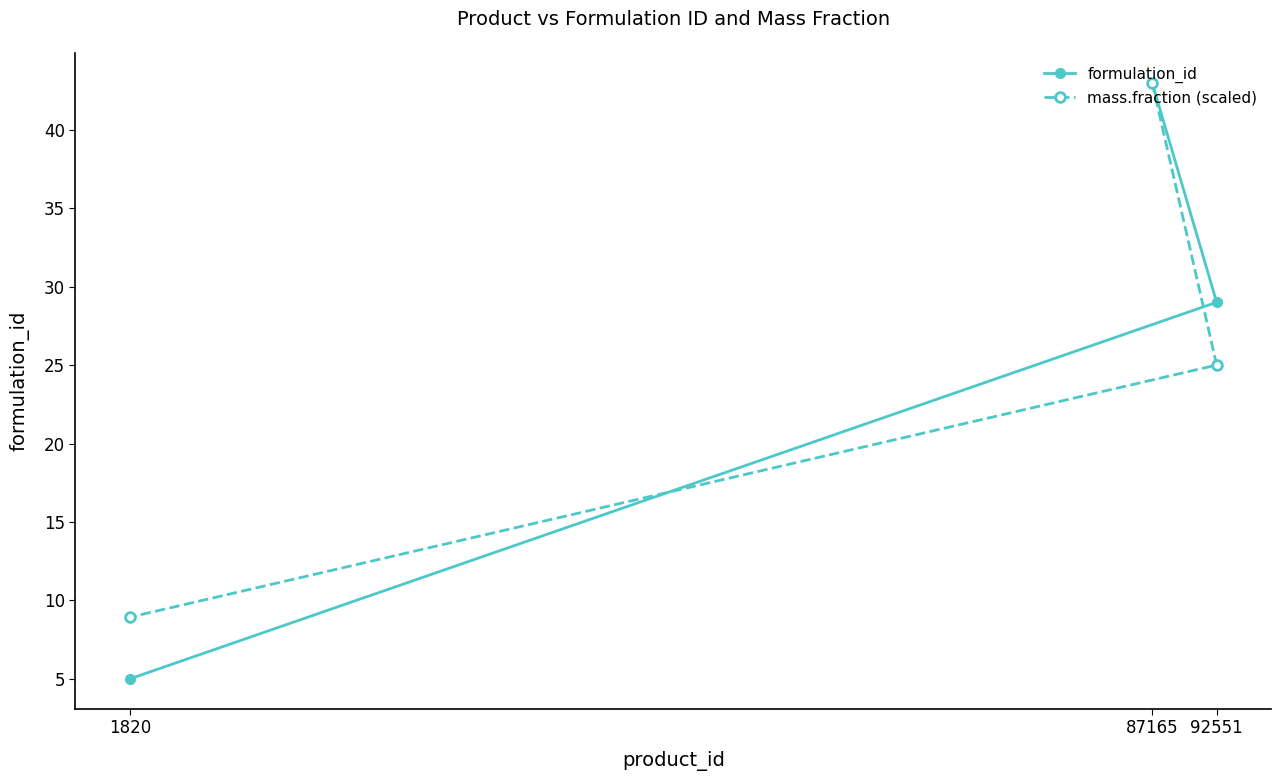

What is the difference between the second highest and minimum values in the mass.fraction (scaled) series?

16.1